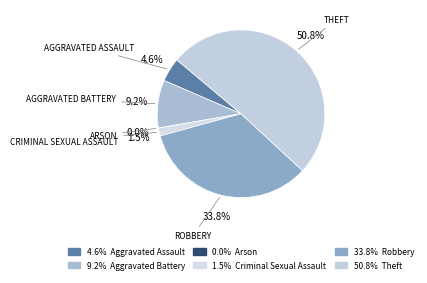

Does Criminal Sexual Assault account for over 50% of the chart?

No